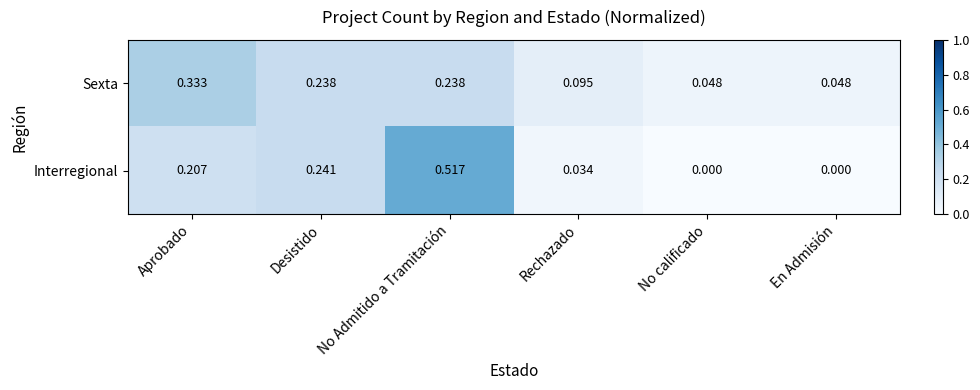

Which series has the largest total across all categories?

Sexta